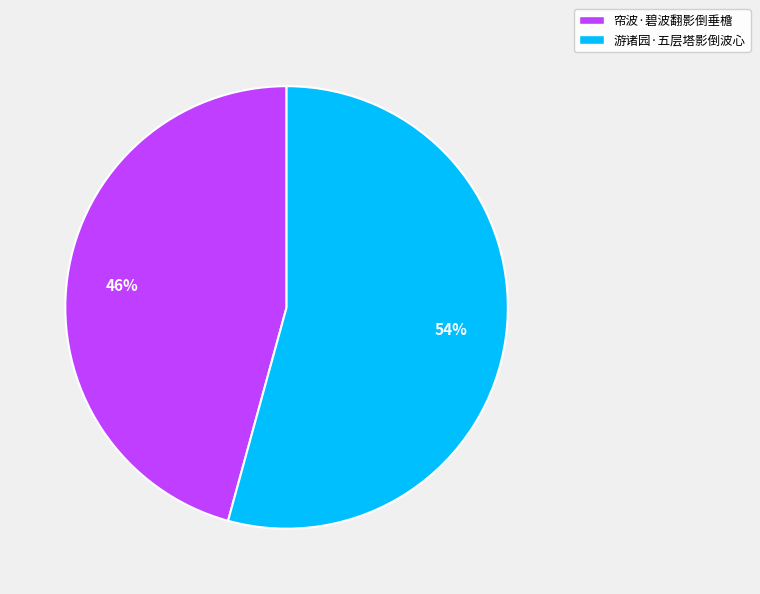

To the nearest percent, what is the average slice percentage?

50%